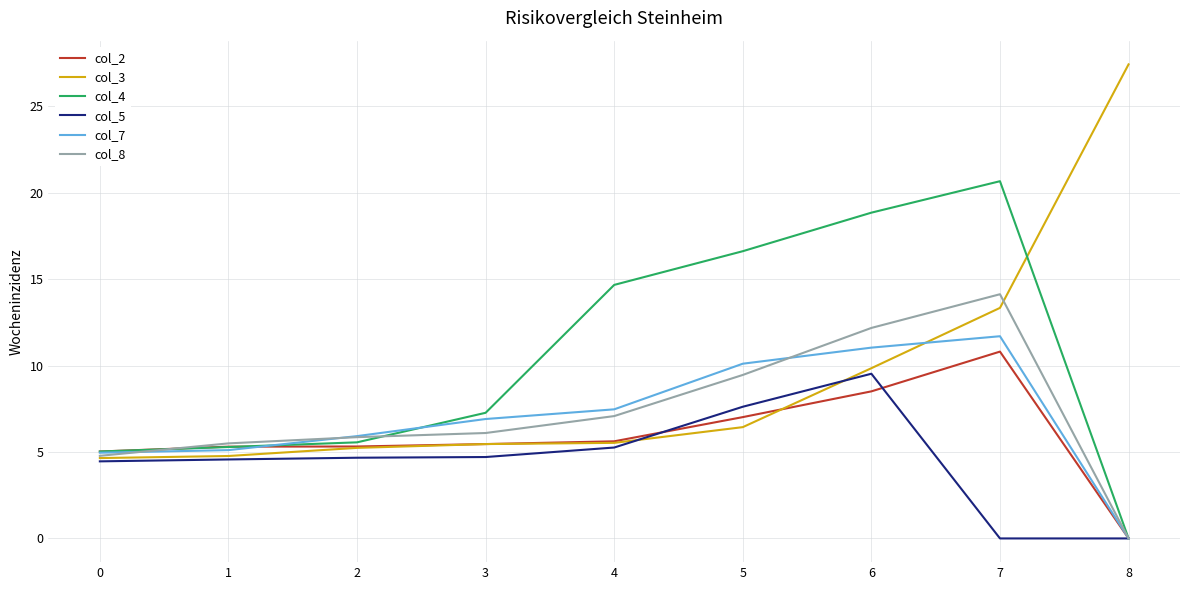

At which label is col_3 closest to 16?

7